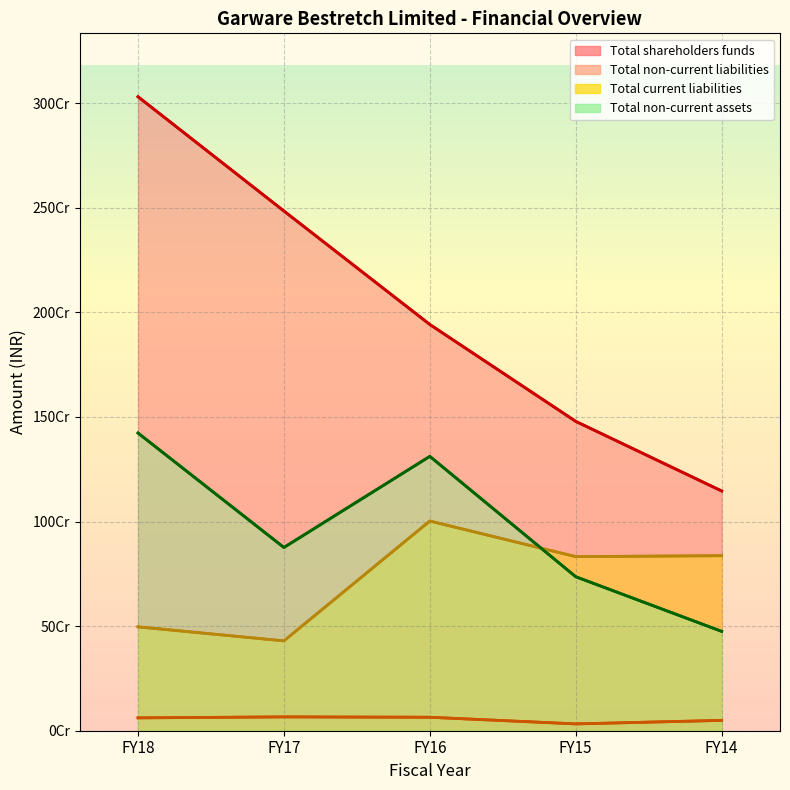

True or false: Total shareholders funds and Total current liabilities intersect in this chart.

False